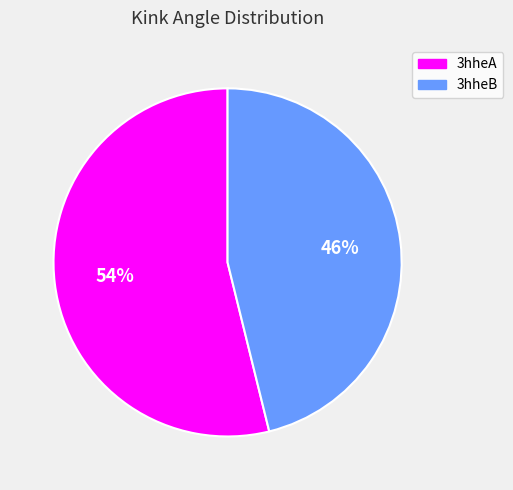

What is the majority slice?

3hheA